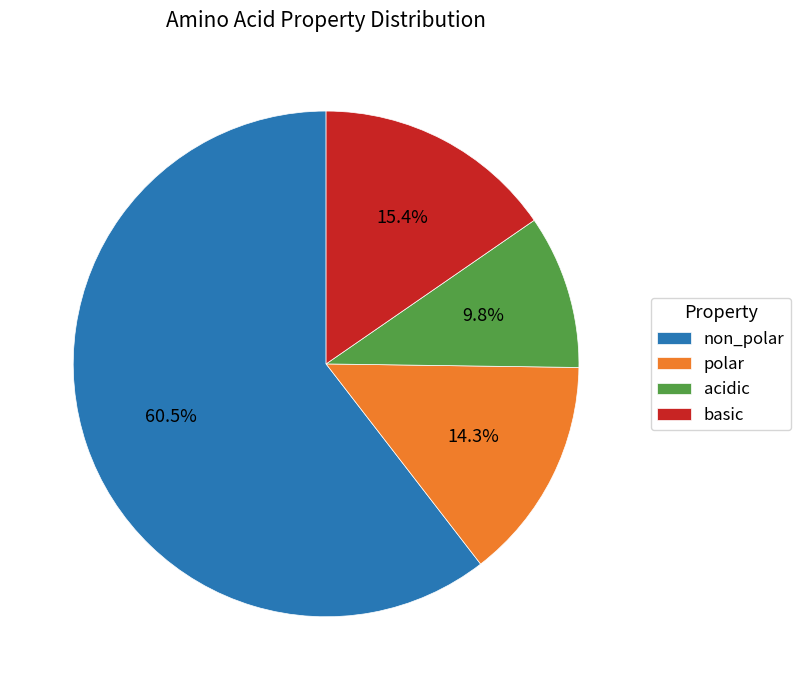

Which has a higher value, acidic or basic?

basic